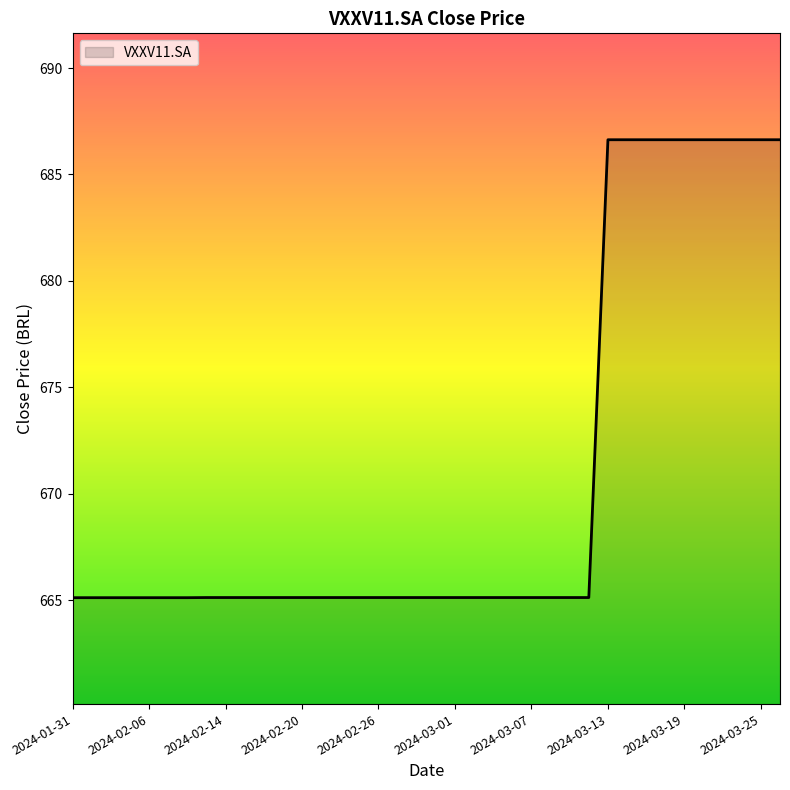

What is the difference between the maximum and minimum values?

21.5